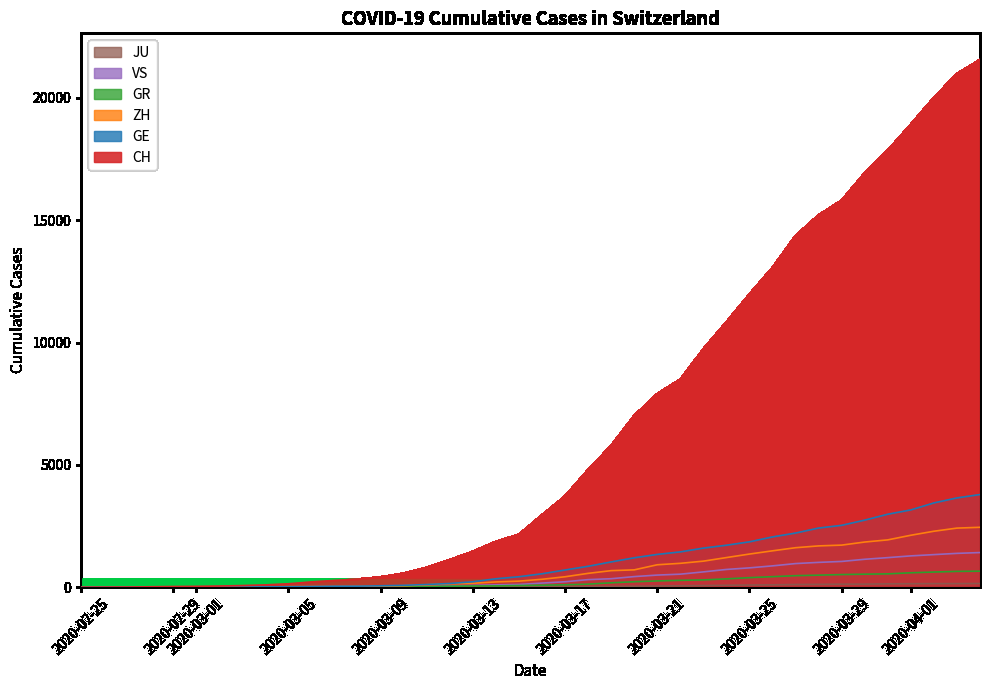

True or false: JU and VS cross at least once.

False